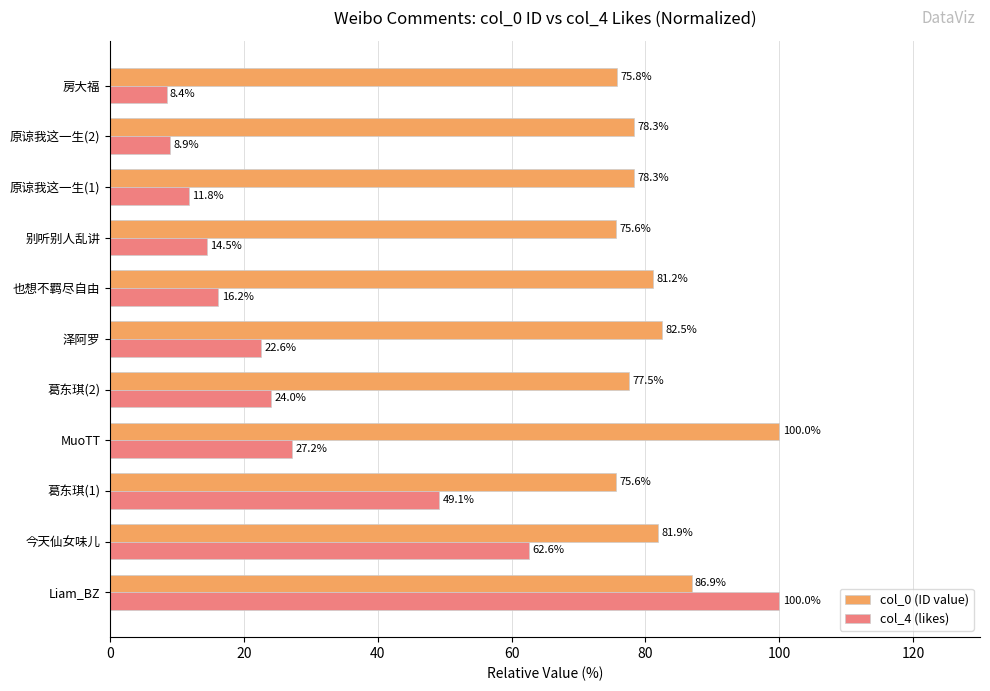

Which series has the largest total across all categories?

col_0 (ID value)